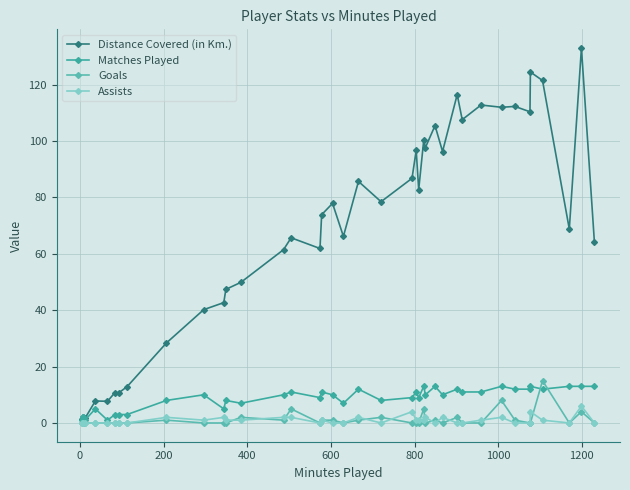

True or false: Assists and Matches Played intersect in this chart.

False